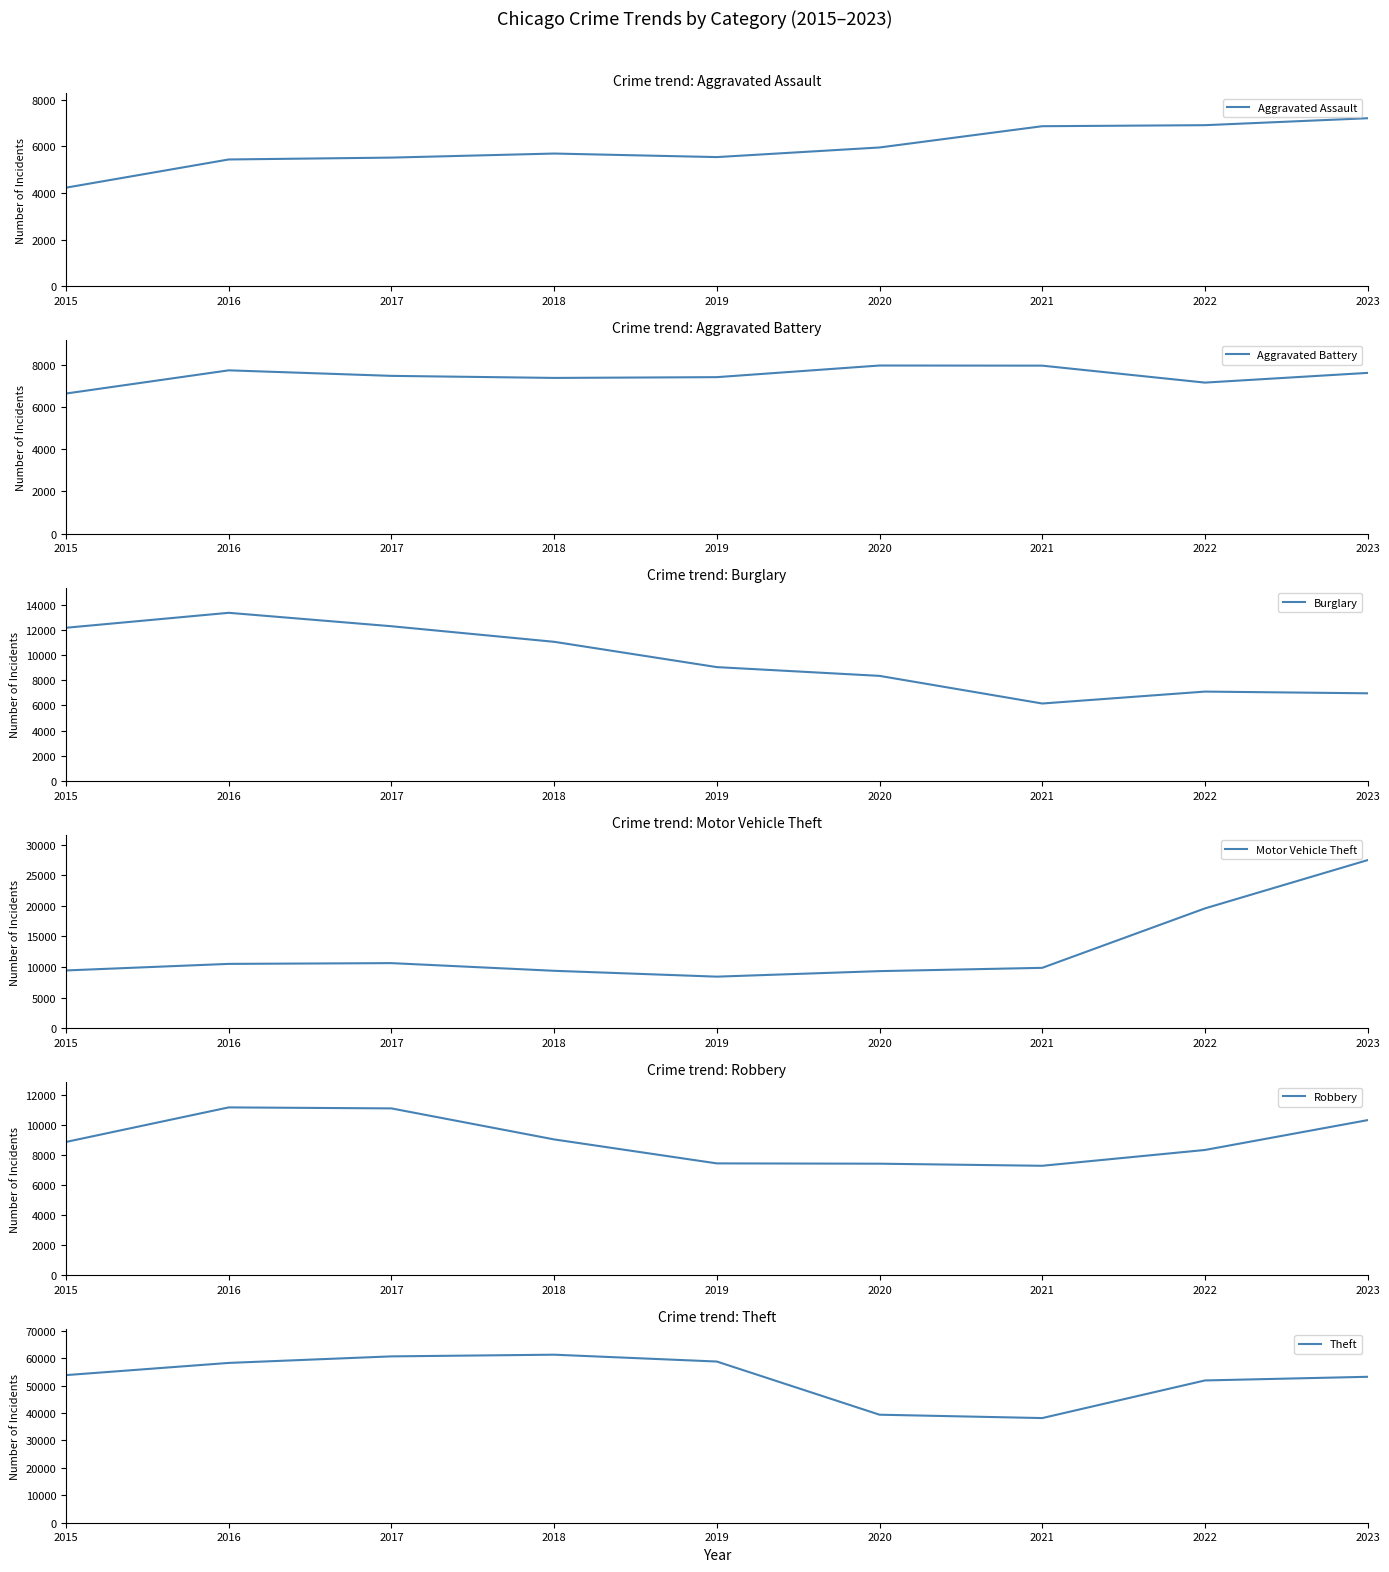

Which has a higher value, 2018 or 2023?

2023